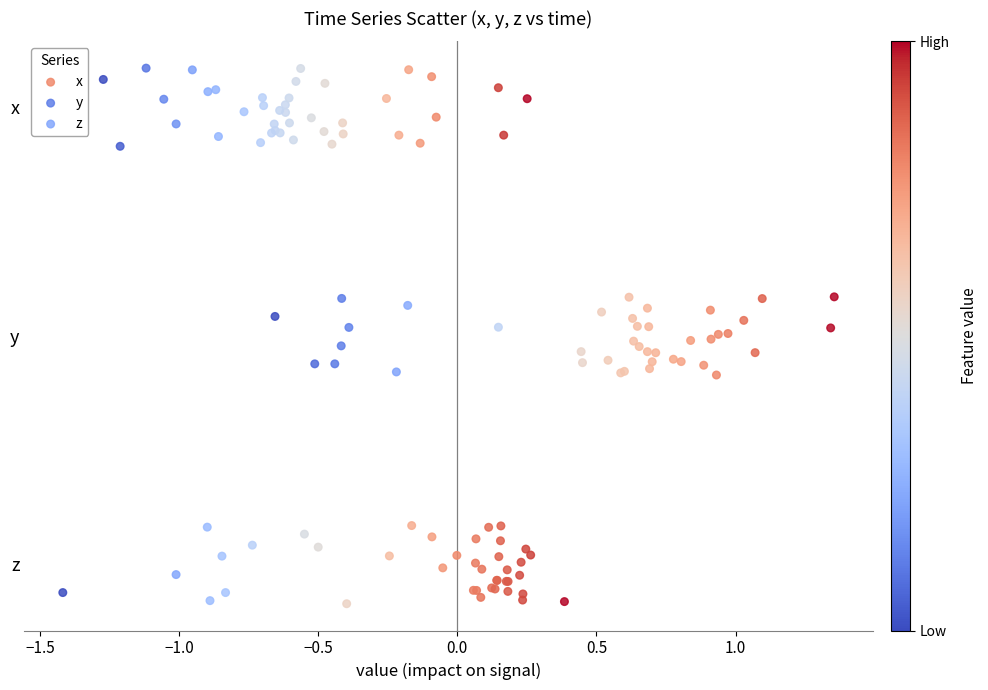

Which series contains the highest Y value?

x